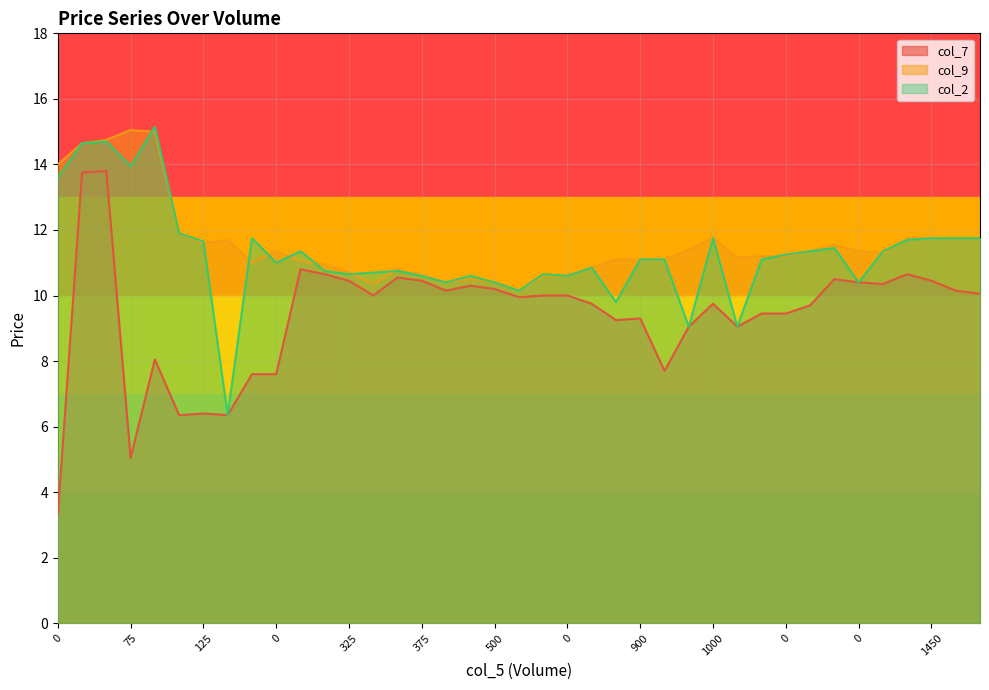

Is the value of col_7 at 0 greater than the value of col_9 at 175?

No